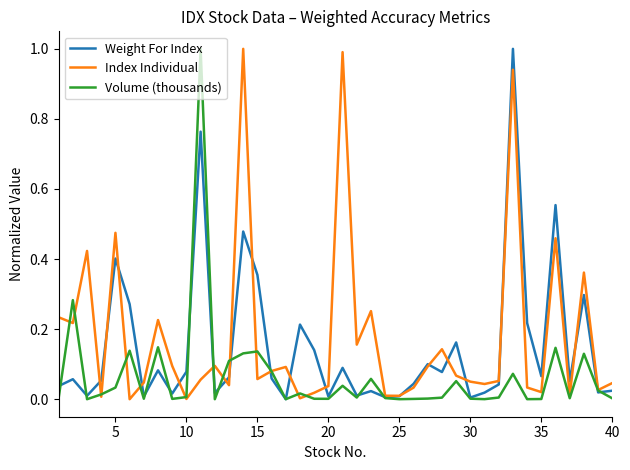

What is the maximum value shown in the chart?

1.0